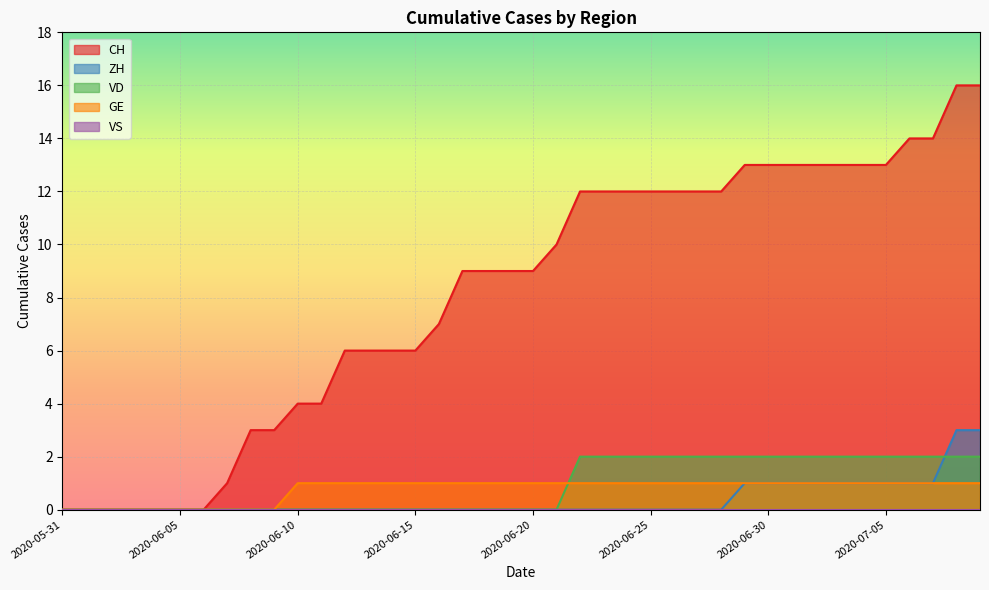

Which label corresponds to the smallest value in the chart?

2020-05-31